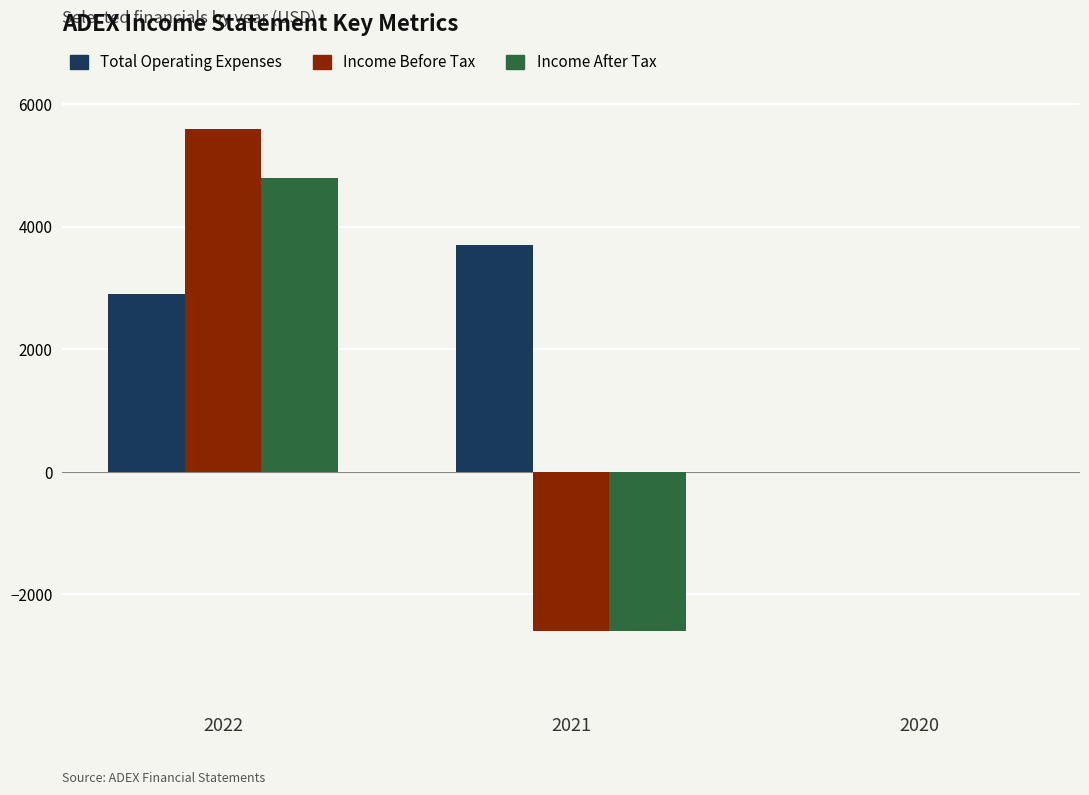

Is the value of Income Before Tax at 2021 greater than the value of Income After Tax at 2020?

No